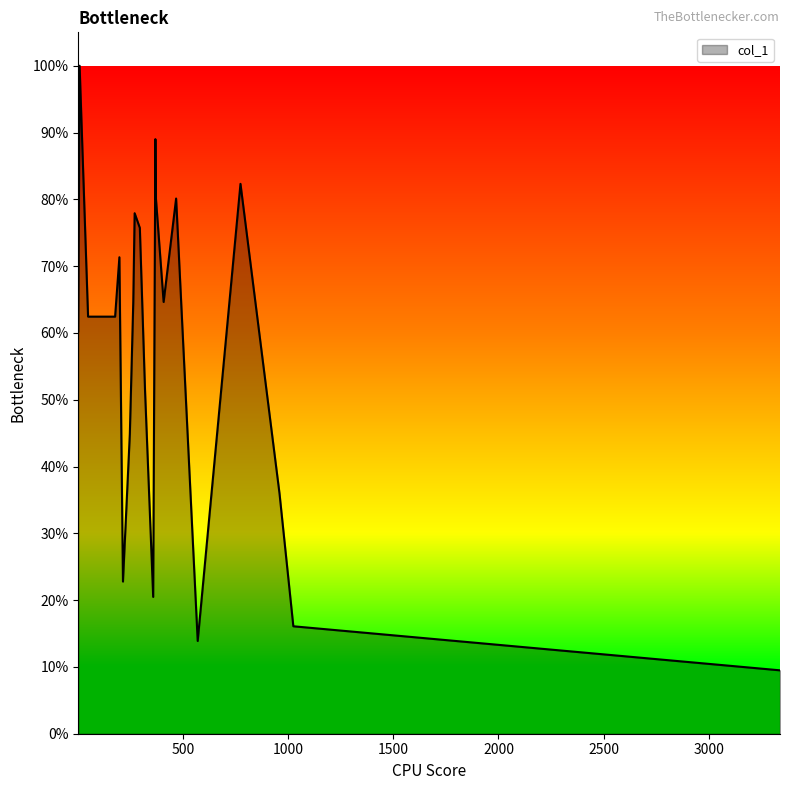

Does the chart display data point markers on the line(s)?

No